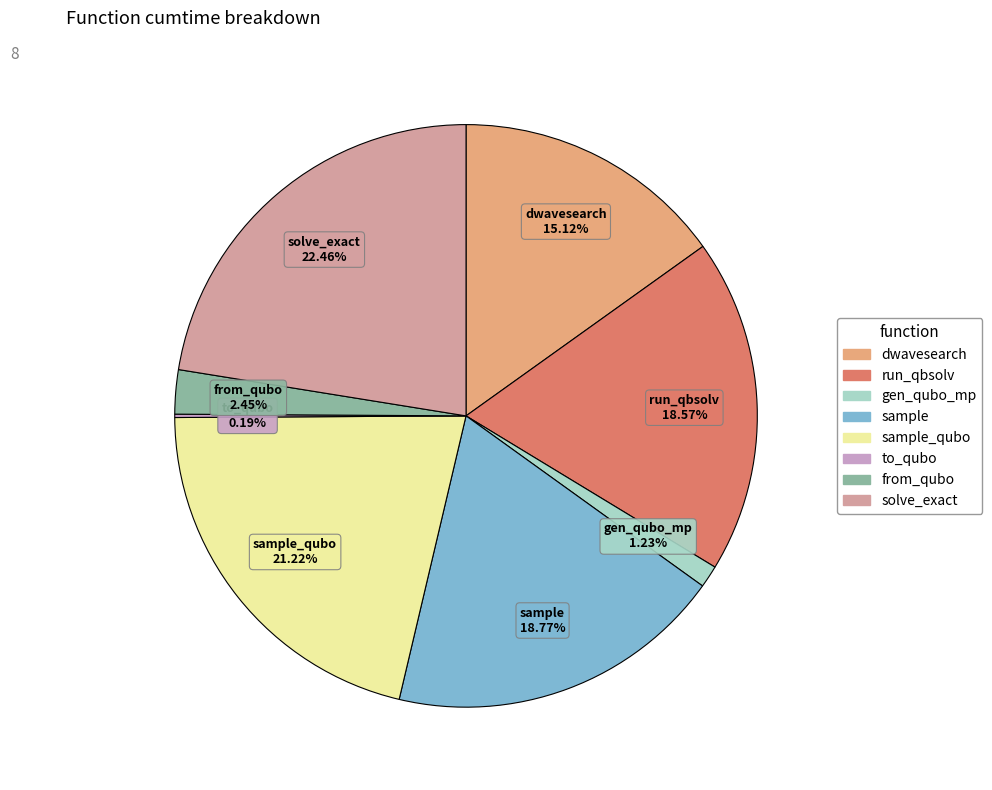

Does any single category account for the majority?

No